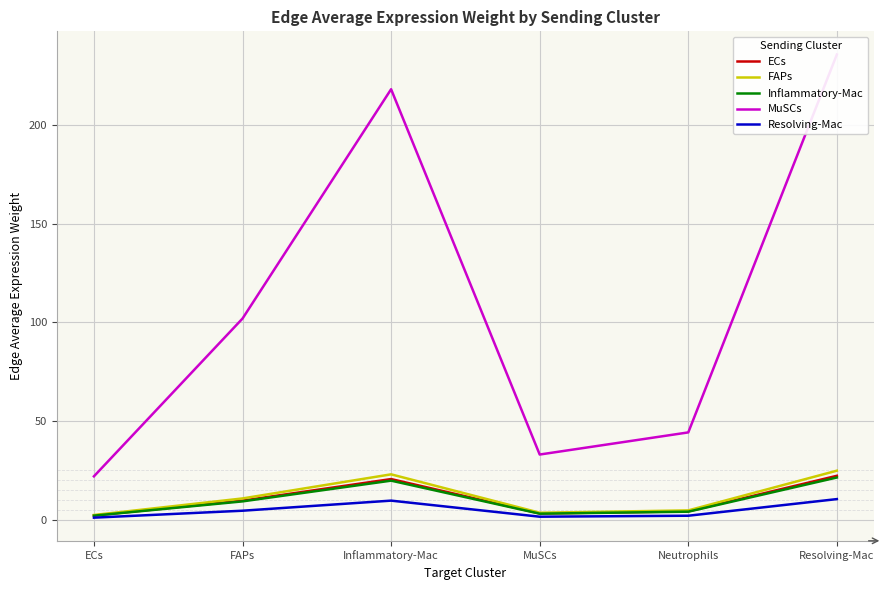

What is the value of the MuSCs point at the 5th from the left?

44.2